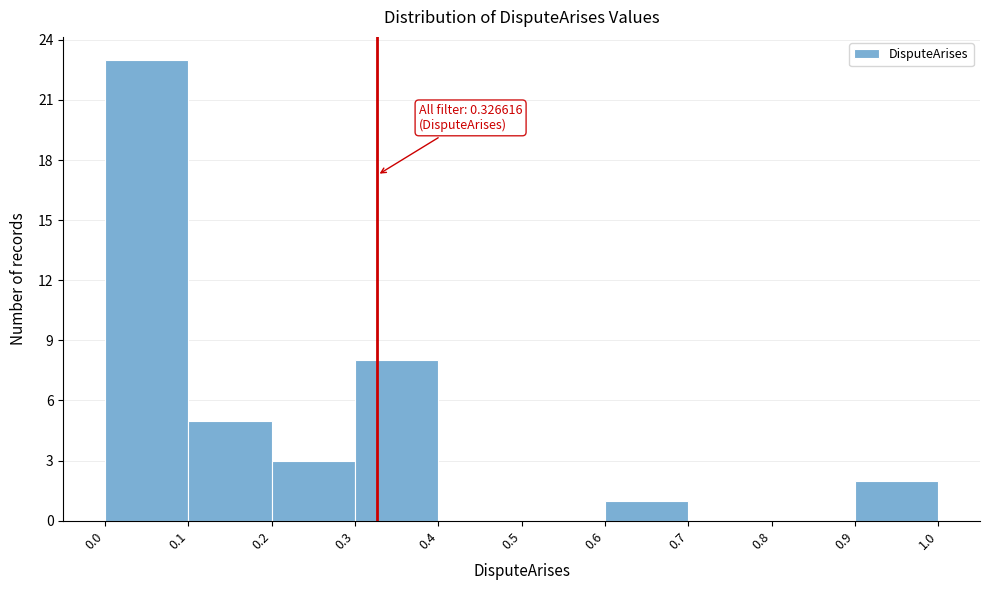

Which range on the x-axis has the tallest bar?

0.0 to 0.1